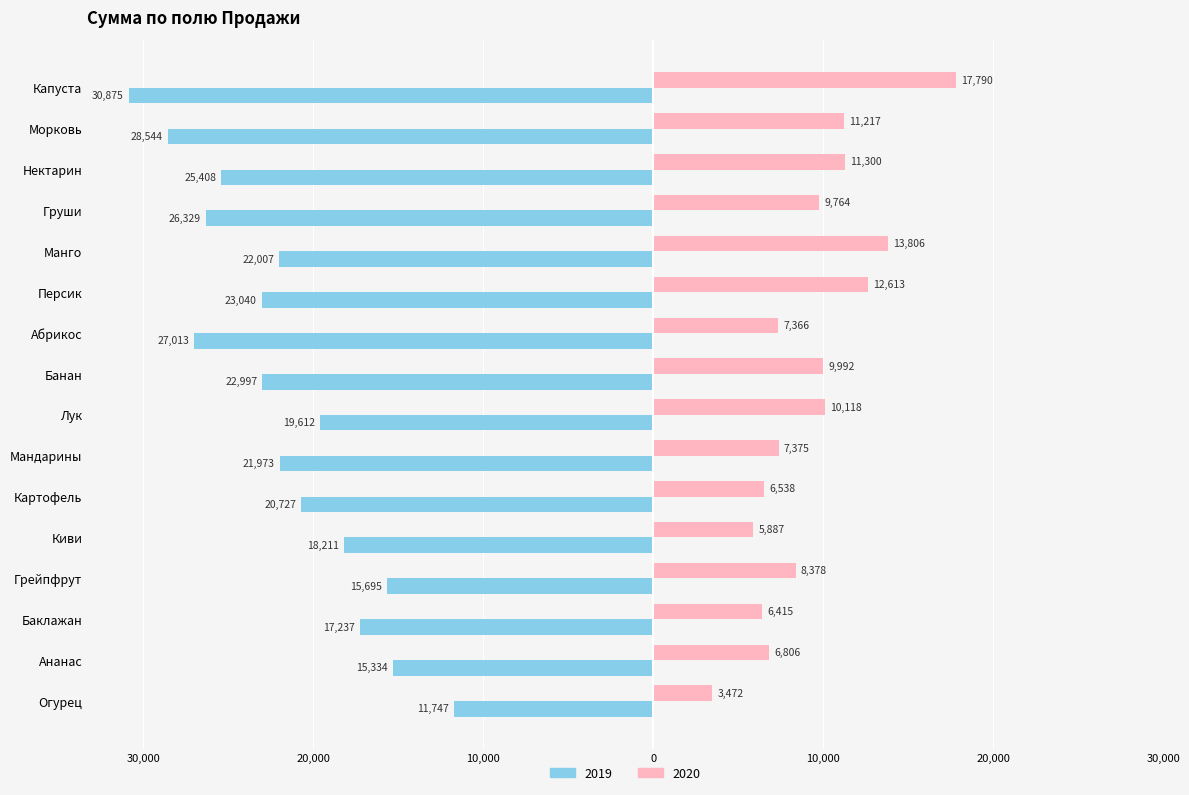

What are all the series names shown in the legend?

2019, 2020